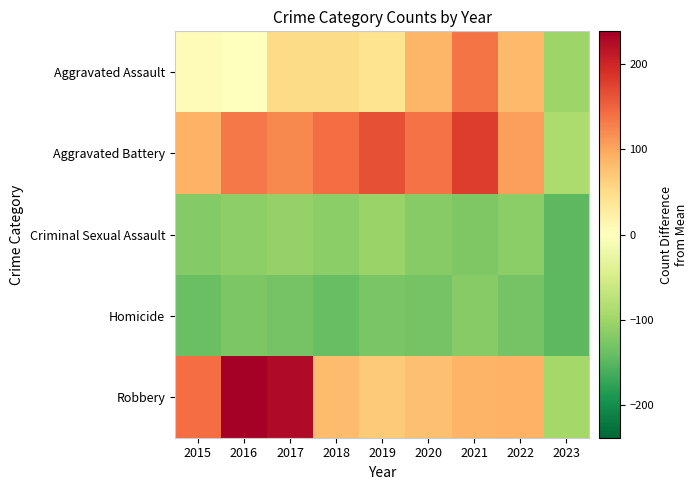

Rank the series by their maximum value, from highest to lowest.

Robbery, Aggravated Battery, Aggravated Assault, Criminal Sexual Assault, Homicide